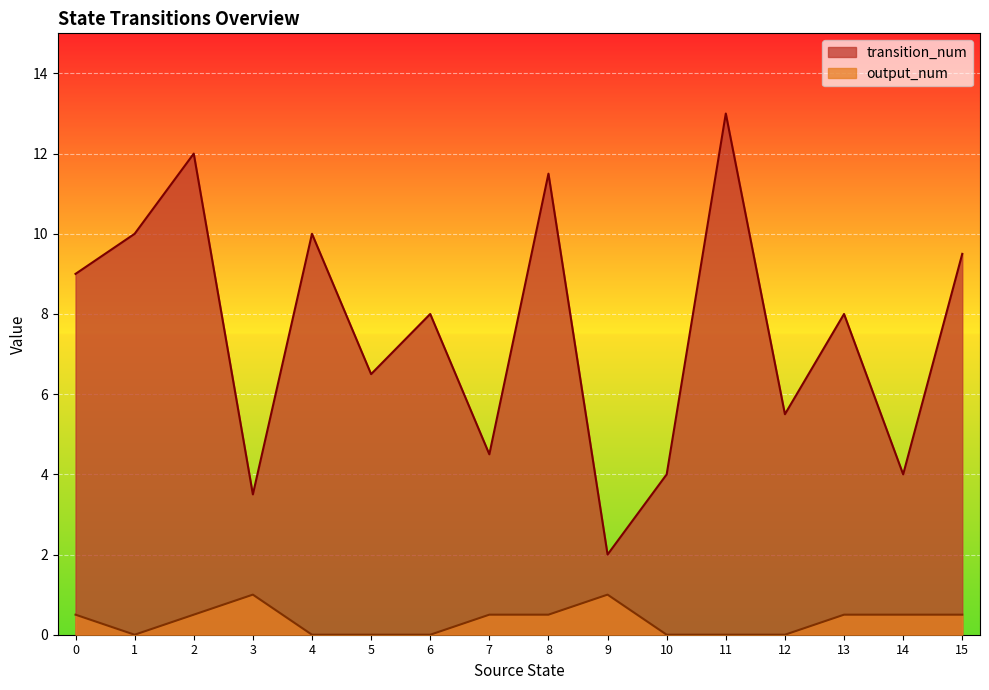

Which series changed the most between 5 and 12?

transition_num